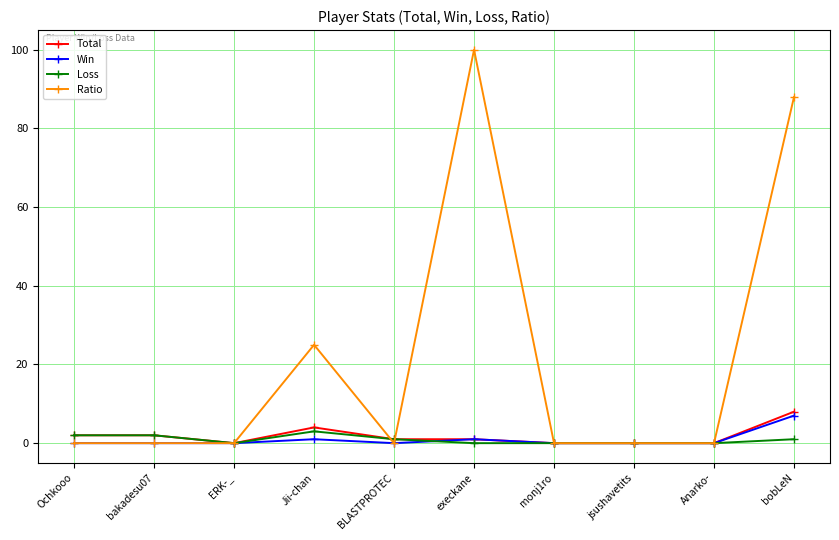

Reading left to right, list all the values displayed in this chart.

Total: Ochkooo=2	bakadesu07=2	ERK-_=0	Jii-chan=4	BLASTPROTEC=1	execkane=1	monj1ro=0	jsushavetits=0	Anarko-=0	bobLeN=8
Win: Ochkooo=0	bakadesu07=0	ERK-_=0	Jii-chan=1	BLASTPROTEC=0	execkane=1	monj1ro=0	jsushavetits=0	Anarko-=0	bobLeN=7
Loss: Ochkooo=2	bakadesu07=2	ERK-_=0	Jii-chan=3	BLASTPROTEC=1	execkane=0	monj1ro=0	jsushavetits=0	Anarko-=0	bobLeN=1
Ratio: Ochkooo=0	bakadesu07=0	ERK-_=0	Jii-chan=25	BLASTPROTEC=0	execkane=100	monj1ro=0	jsushavetits=0	Anarko-=0	bobLeN=88